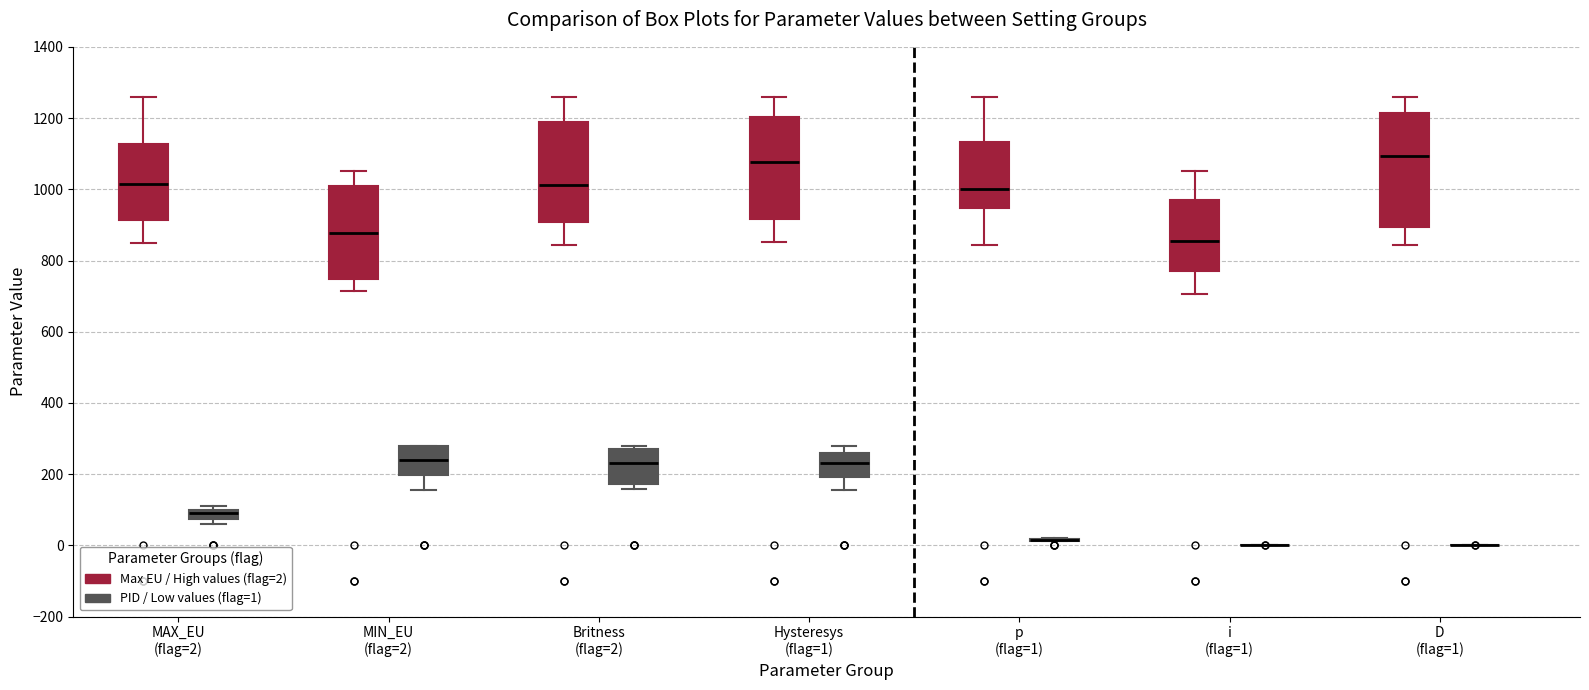

Which box is the tallest, from its lower edge to its upper edge?

D (flag=1) (Max EU / High values (flag=2))